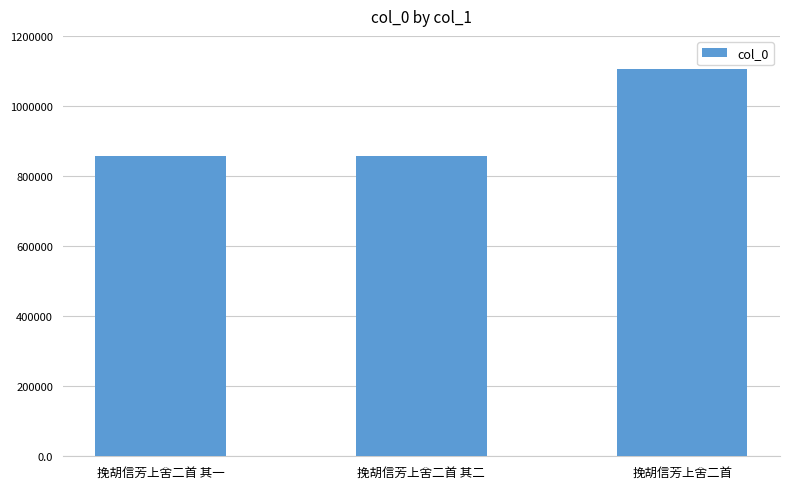

Is it true that the value at 挽胡信芳上舍二首 其二 is 857857?

True